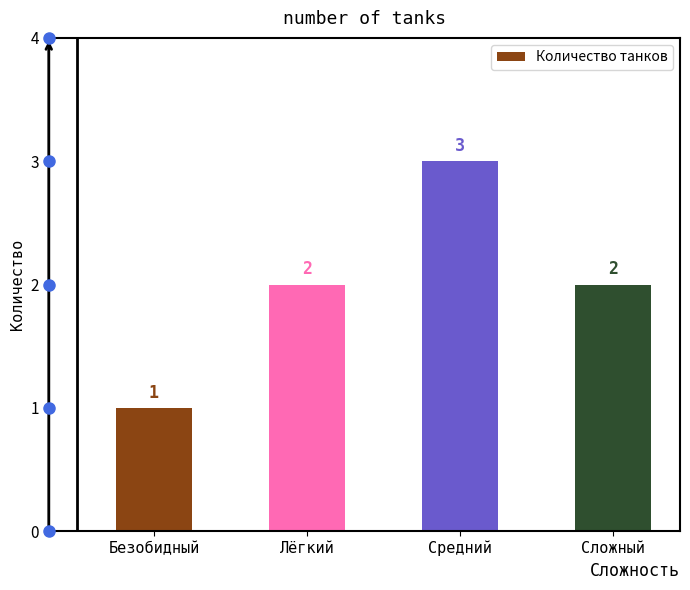

How many values are between 2 and 3?

3